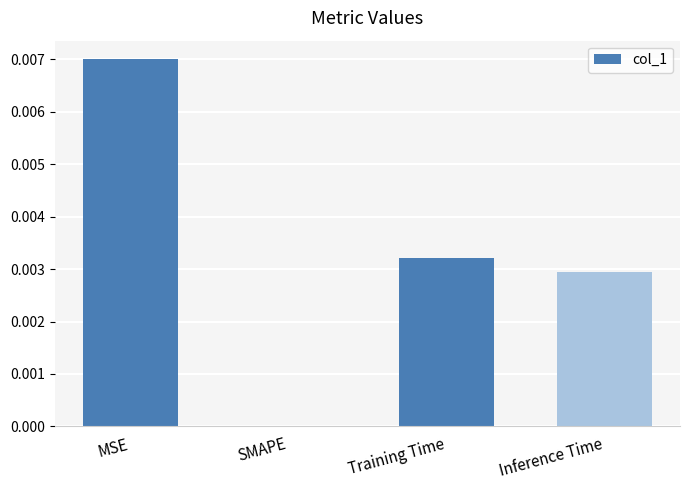

The chart shows a value of 0.0 at SMAPE. True or false?

True